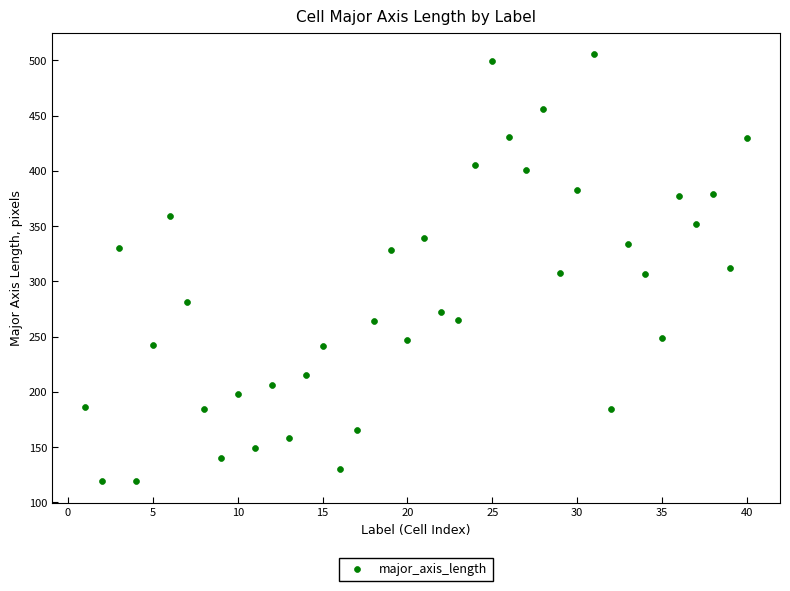

What is the range of X values (max minus min)?

39.0